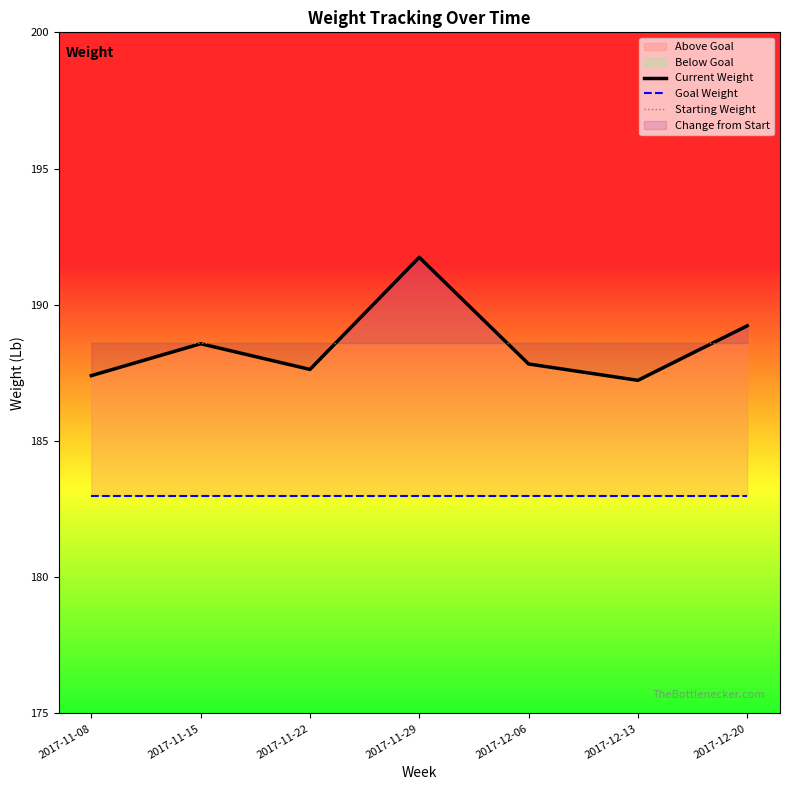

At how many categories does at least one series exceed 187?

7